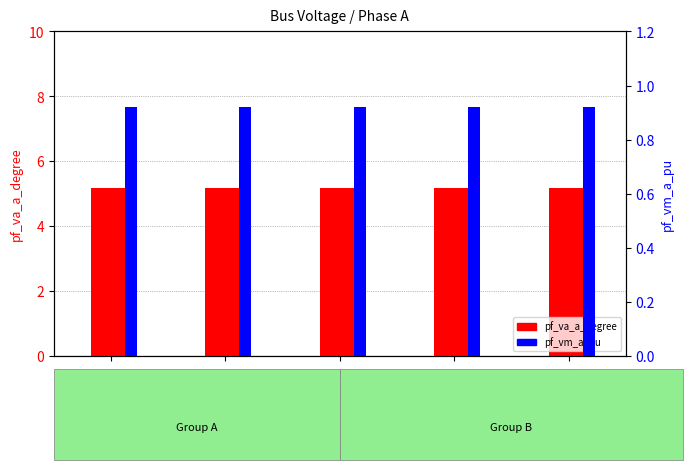

Reading left to right, transcribe all the data shown in this chart.

pf_va_a_degree: Bus_0=5.2	Bus_1=5.2	Bus_2=5.2	Bus_3=5.2	Bus_4=5.2
pf_vm_a_pu: Bus_0=0.9	Bus_1=0.9	Bus_2=0.9	Bus_3=0.9	Bus_4=0.9